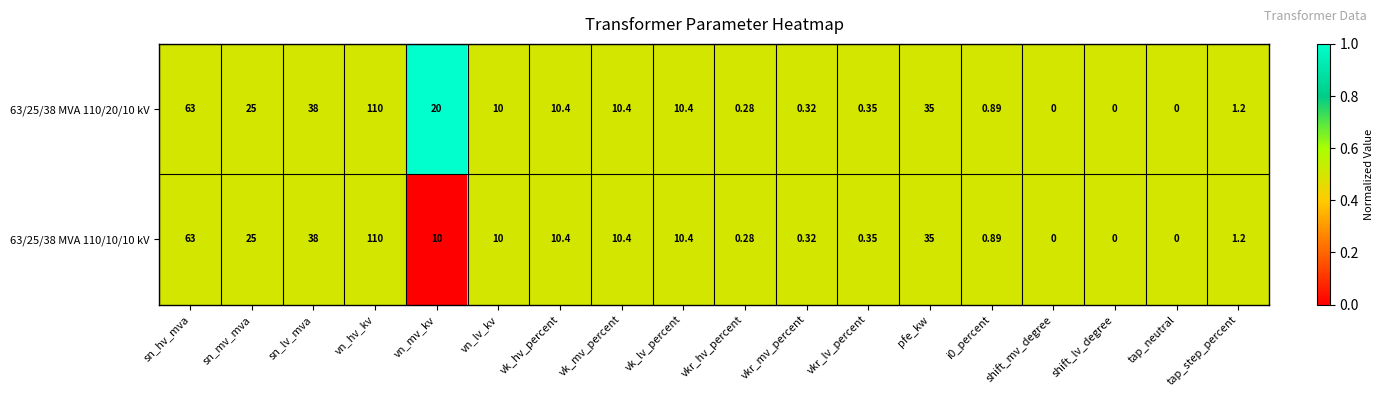

Where does the 63/25/38 MVA 110/20/10 kV series first go above 10?

sn_hv_mva